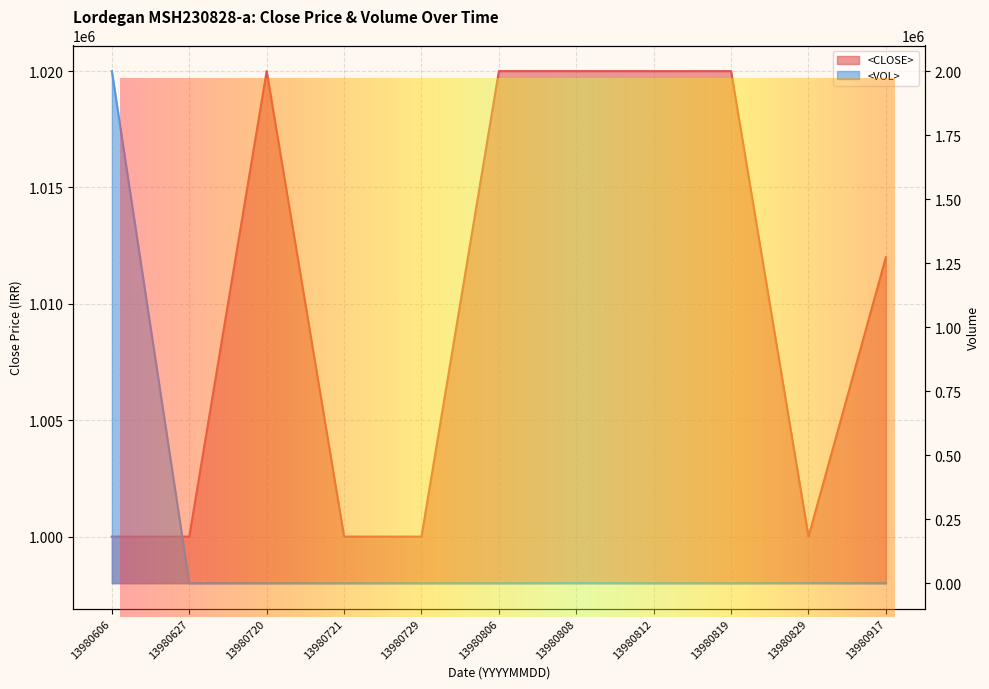

Reading right to left, list all the values displayed in this chart.

<CLOSE>: 1012000	1000000	1019999	1019999	1020000	1020000	1000000	1000000	1020000	1000000	1000000
<VOL>: 10	485	1	2	488	1	1	50	51	2	2000000